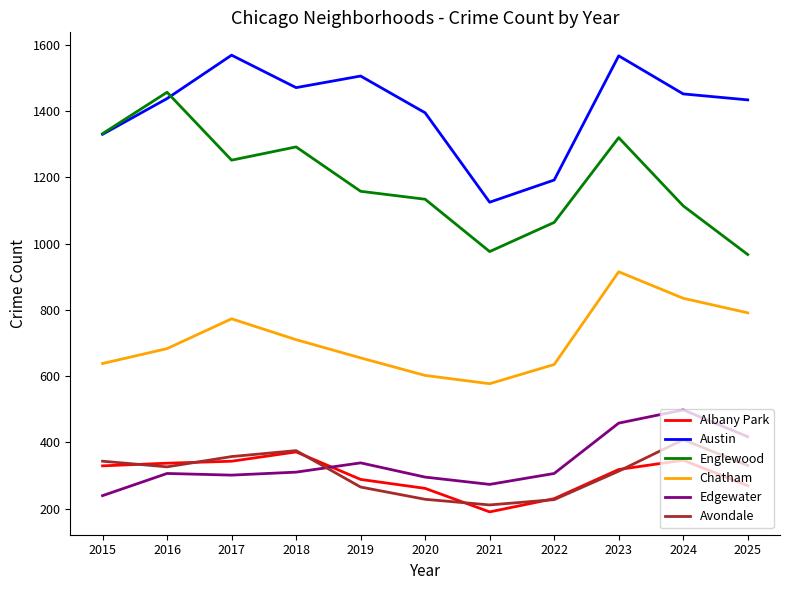

True or false: Albany Park has a value of 343 at 2017.

True